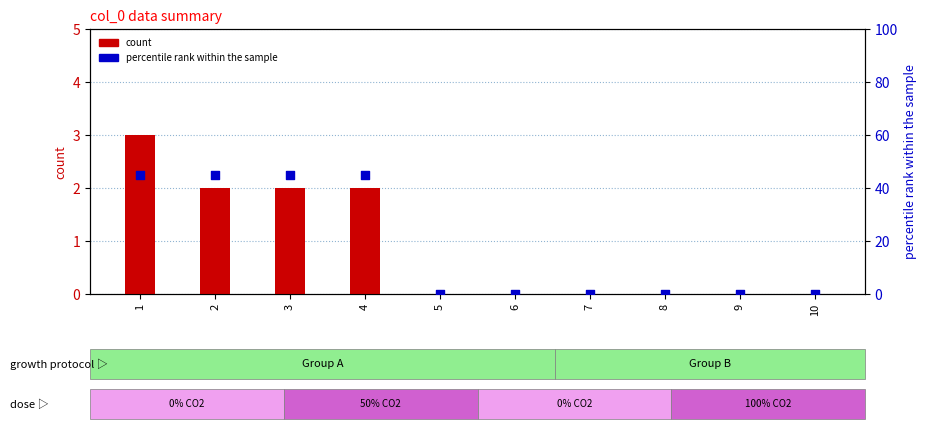

At how many categories does at least one series exceed 6?

4